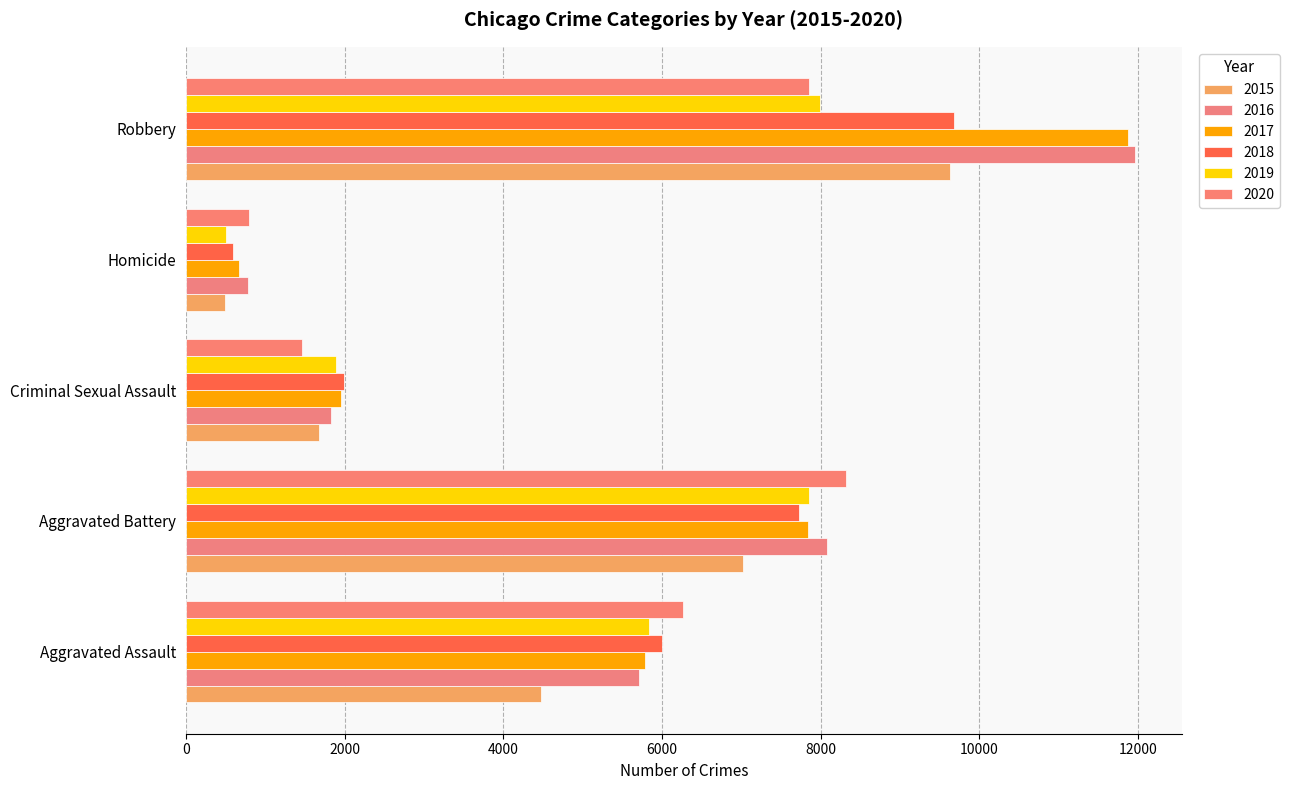

How many series are shown in this chart?

6